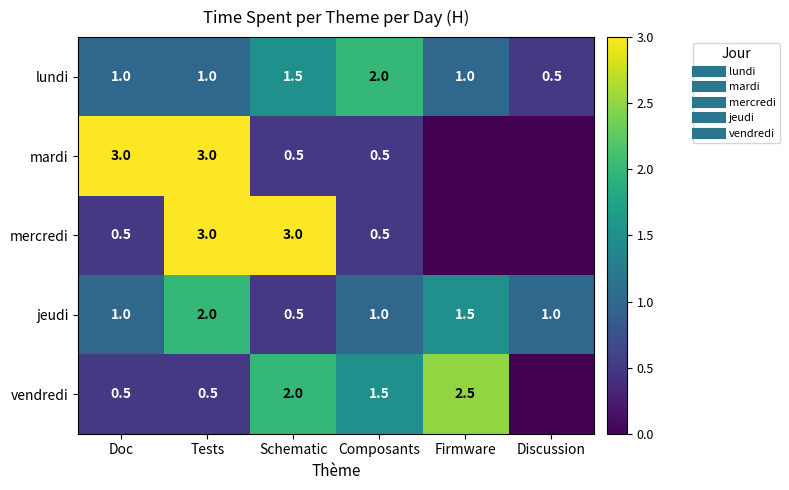

List the labels in order of jeudi value, largest first.

Tests, Firmware, Doc, Composants, Discussion, Schematic